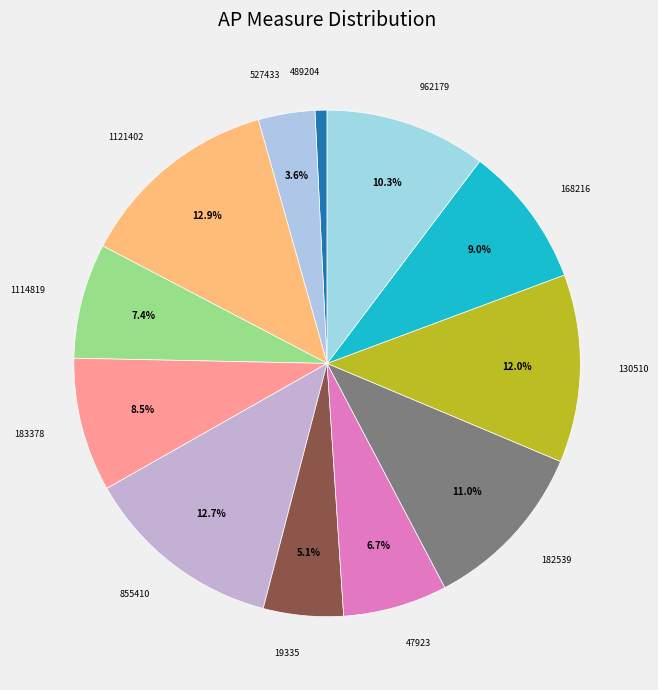

To the nearest percent, what is the difference between the largest and smallest slice percentages?

12%